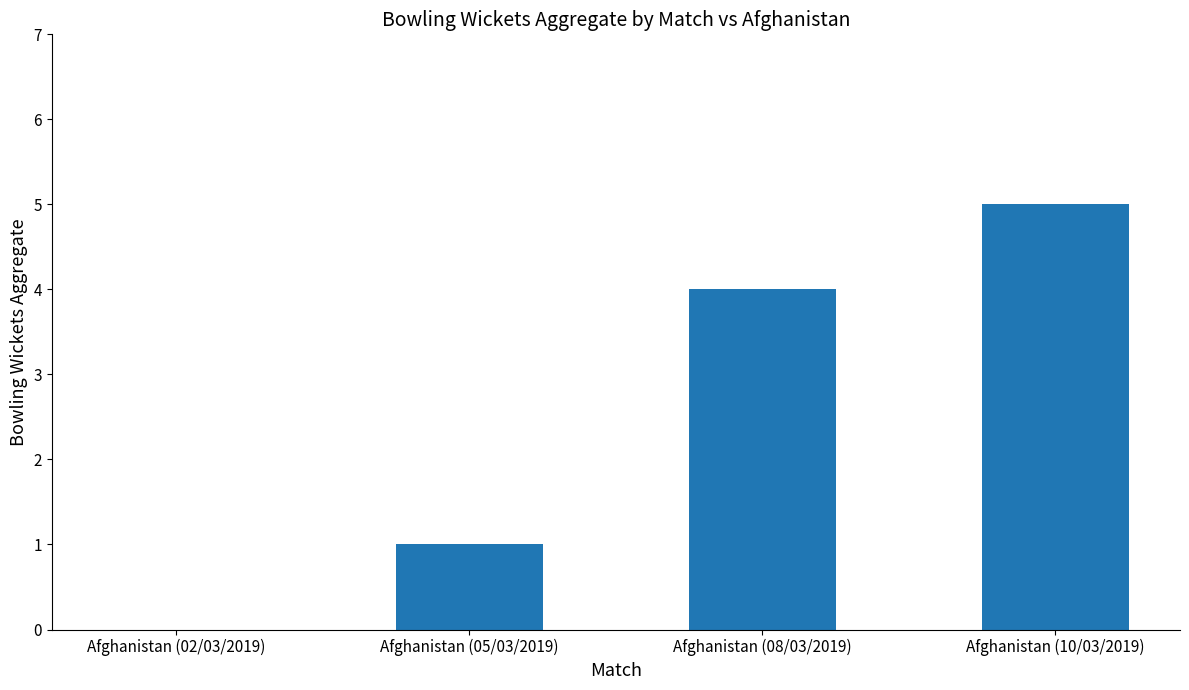

What is the maximum value shown in the chart?

5